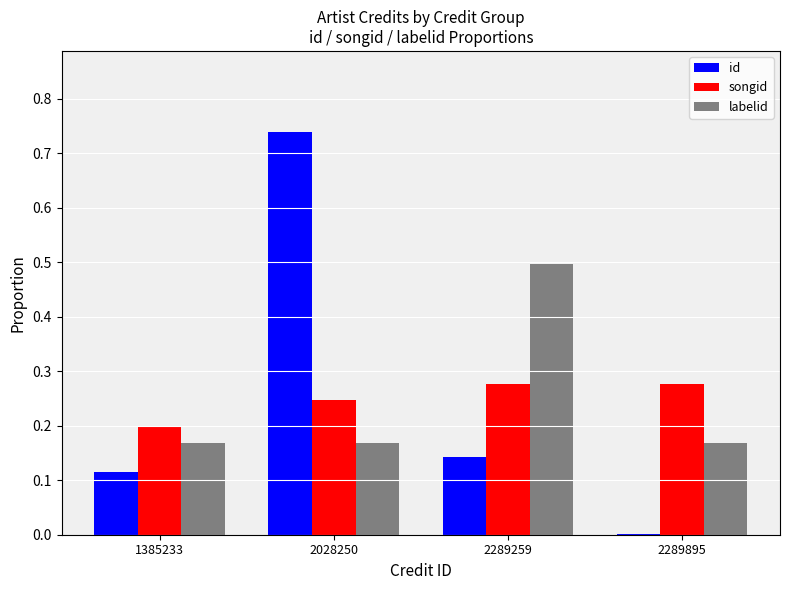

How many groups of bars are there?

4